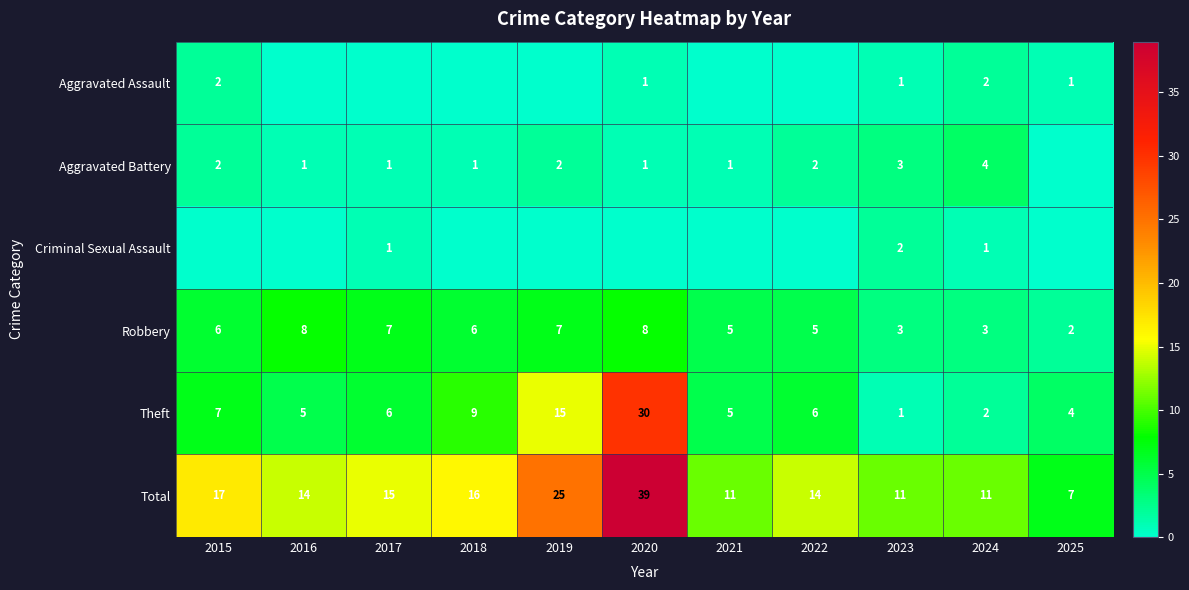

What is the approximate value of Total at 2016, to the nearest 10?

10